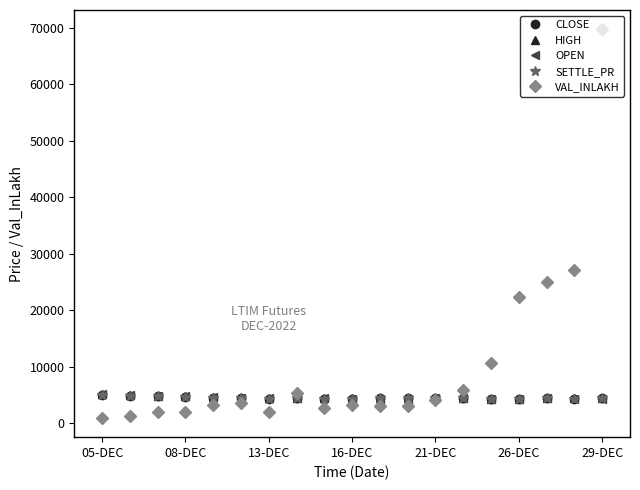

How many intersections are there between SETTLE_PR and VAL_INLAKH?

3